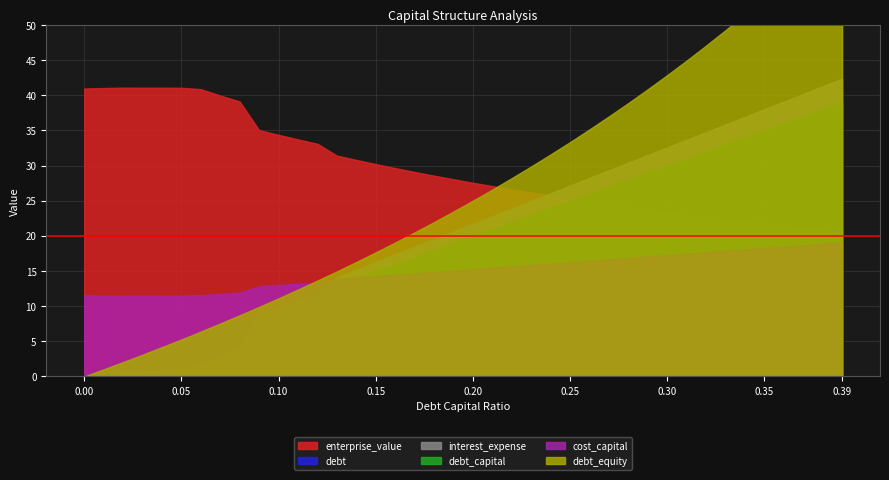

The value of debt_equity at 37 is 0.8. True or false?

False